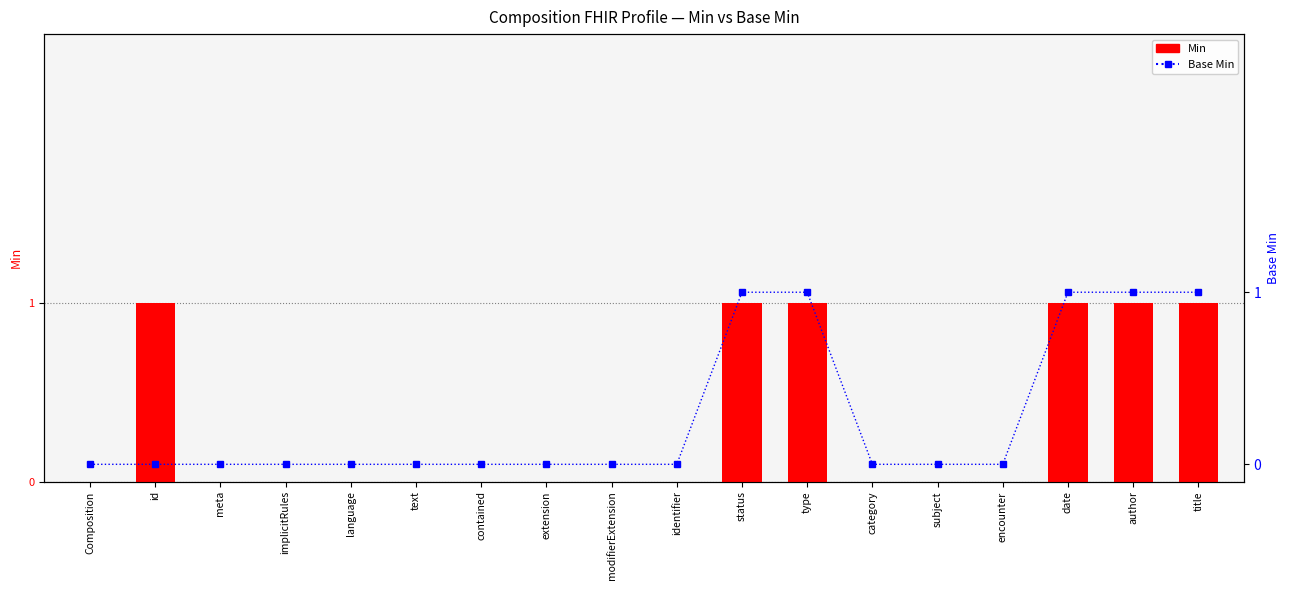

What is the label of the 3rd bar from the right?

date